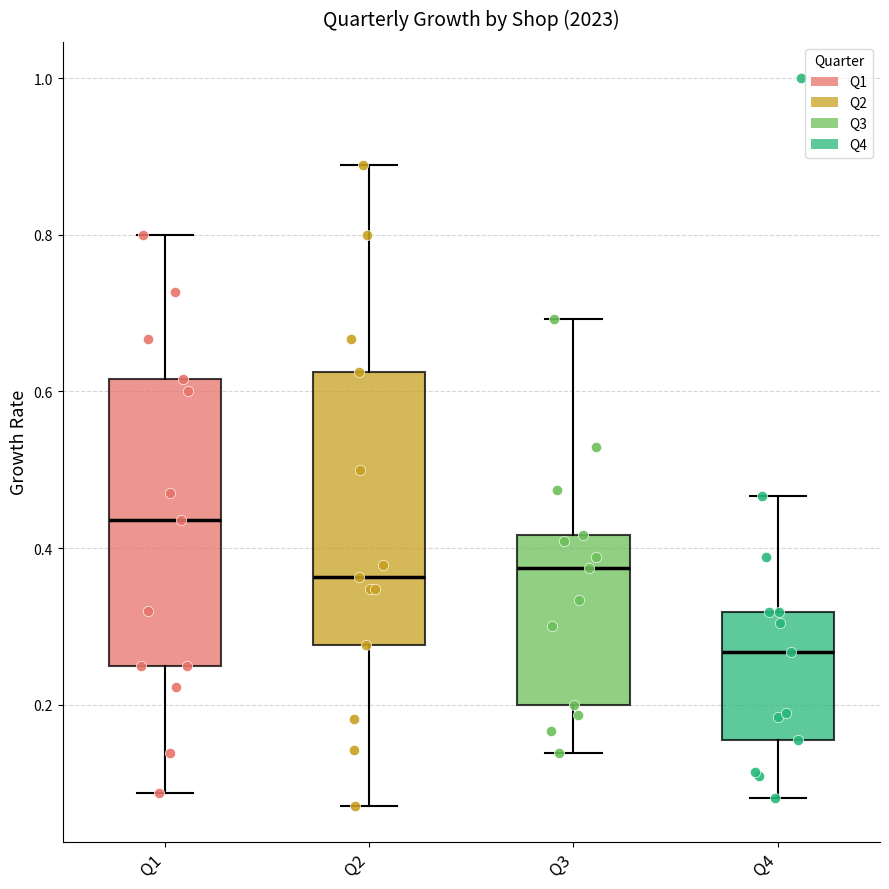

Reading left to right, transcribe this box plot: for each box, give where its median line is, the range the box spans, and where its two whiskers end, as read against the y-axis. The values are not printed on the chart, so give them approximately, as read against the axis.

Q1: median 0.44, box 0.26 to 0.62, whiskers 0.08 to 0.80
Q2: median 0.36, box 0.28 to 0.62, whiskers 0.08 to 0.88
Q3: median 0.38, box 0.20 to 0.42, whiskers 0.14 to 0.70
Q4: median 0.26, box 0.16 to 0.32, whiskers 0.08 to 0.46